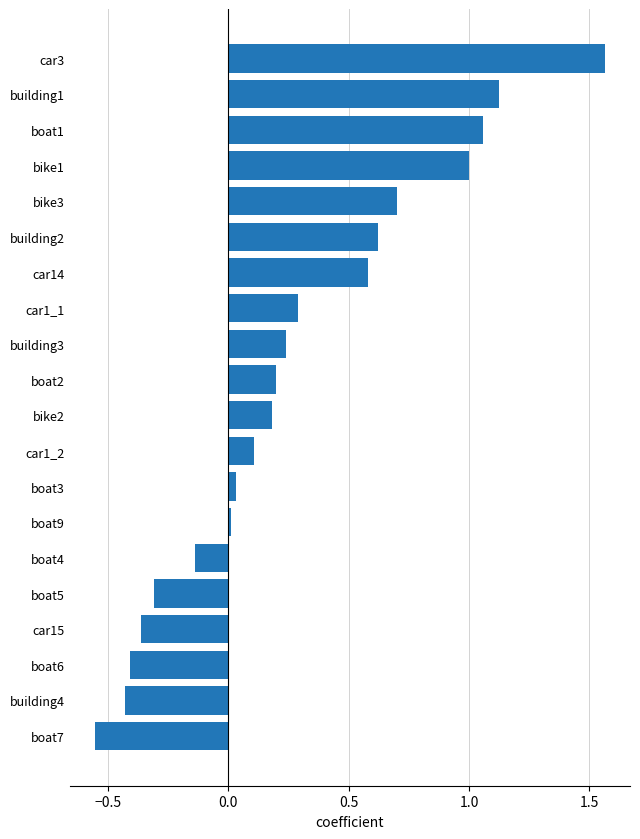

The chart shows a value of 0.2 at boat2. True or false?

True